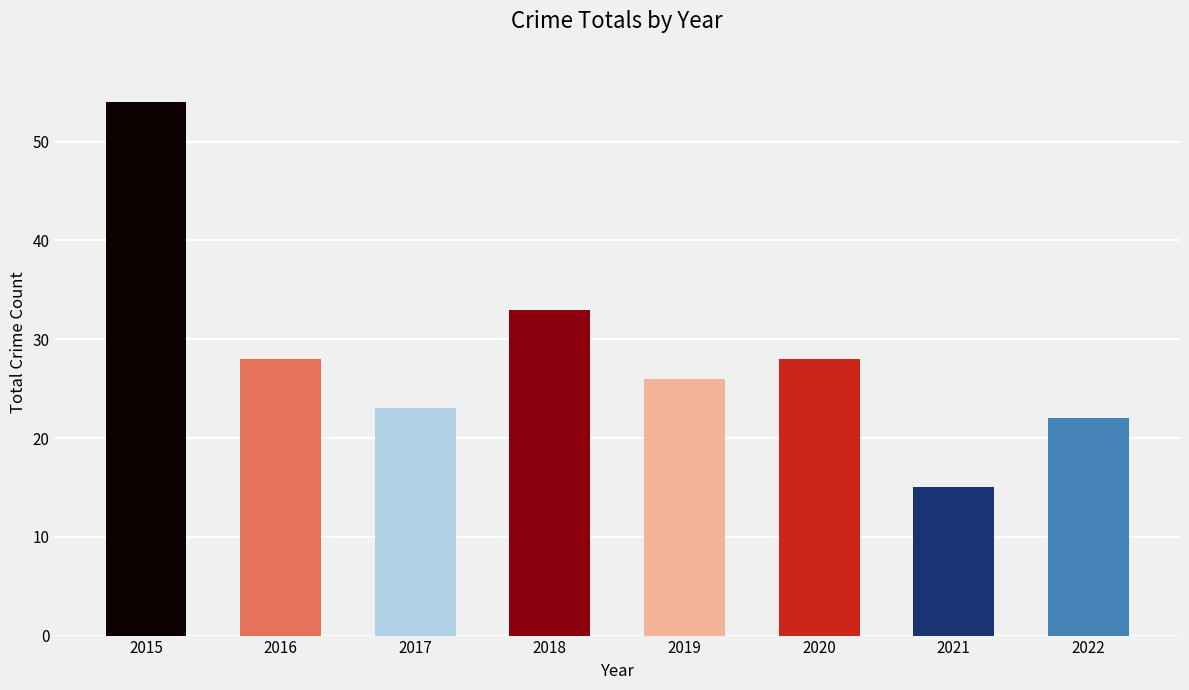

What is the difference between the values at 2017 and 2021?

8